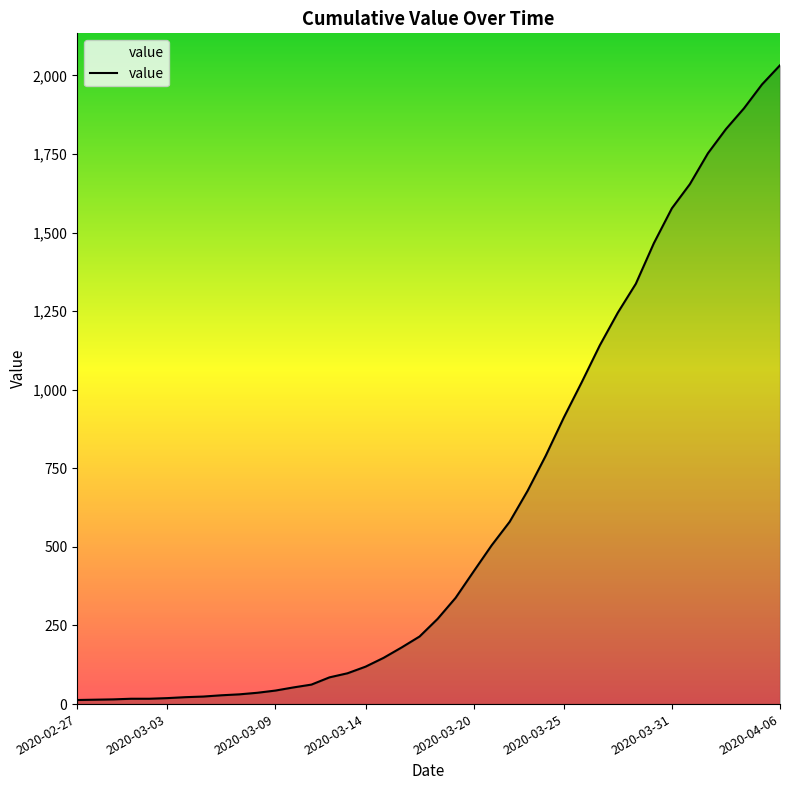

What is the difference between the maximum and minimum values?

2019